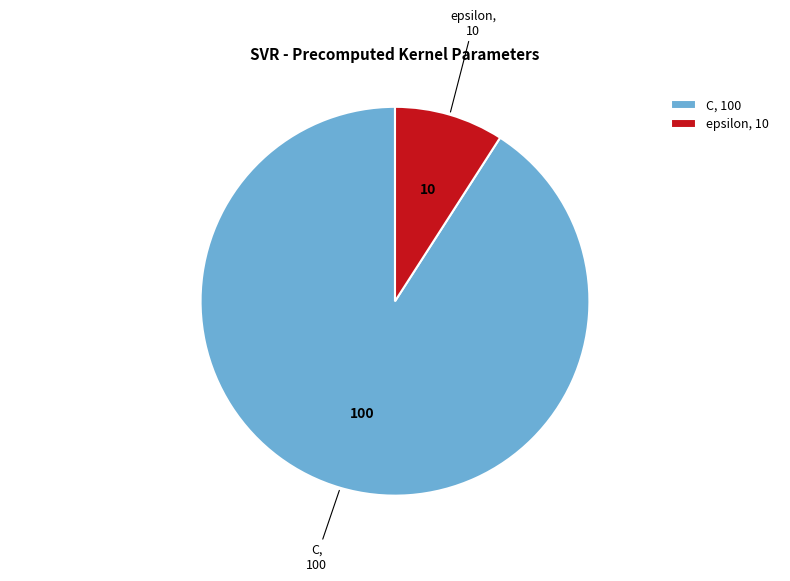

How many slices are in this pie chart?

2